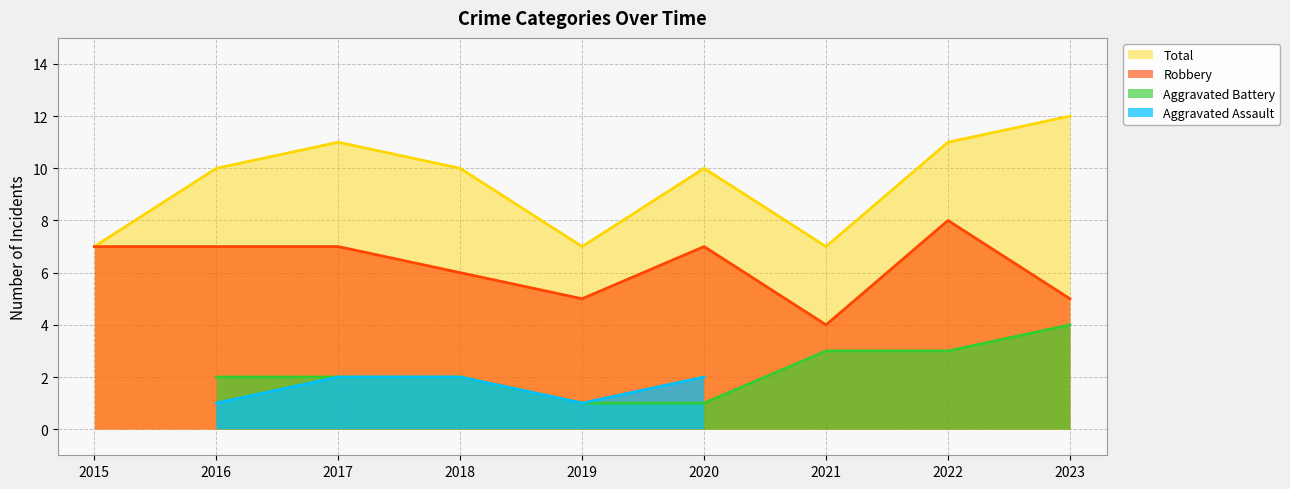

What is the maximum value for Robbery?

8